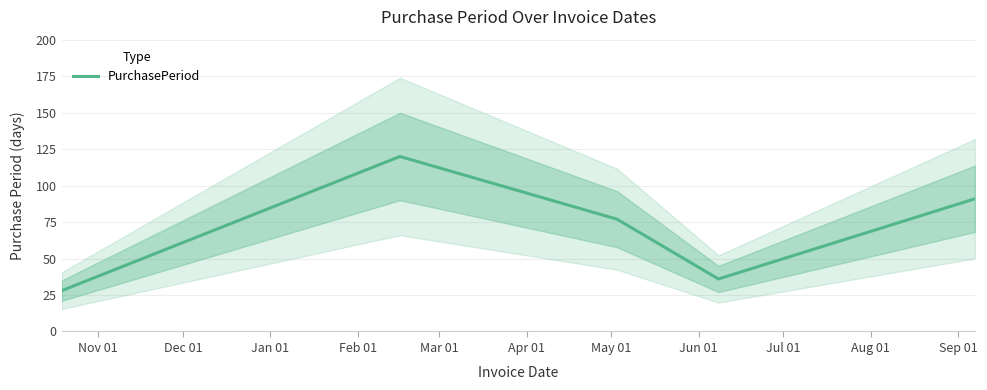

What is the maximum value for PurchasePeriod?

120